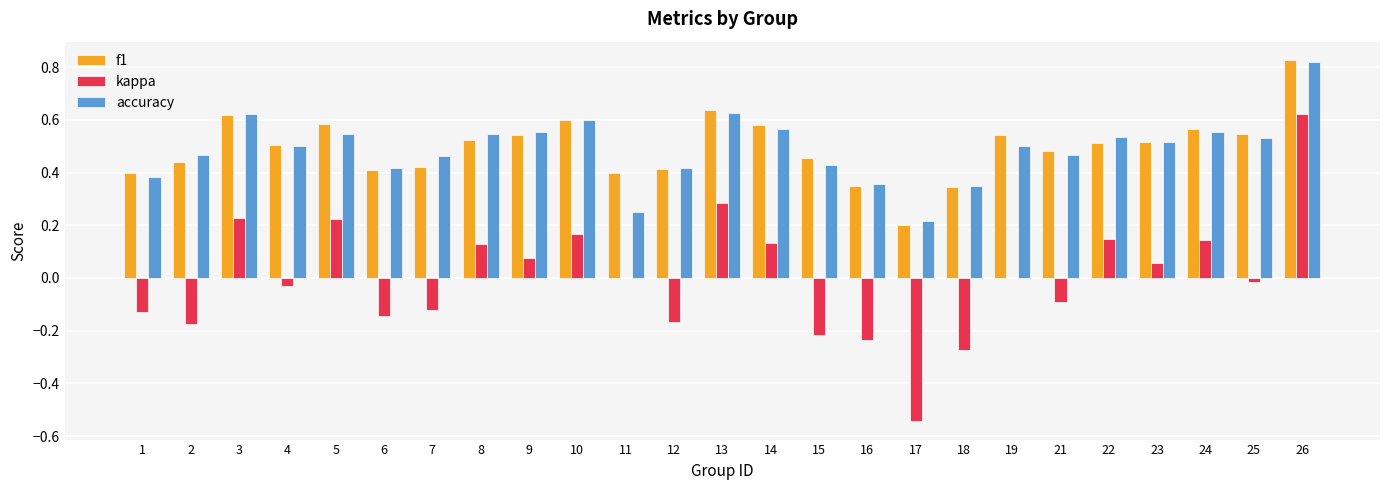

At which label does accuracy reach its peak?

26